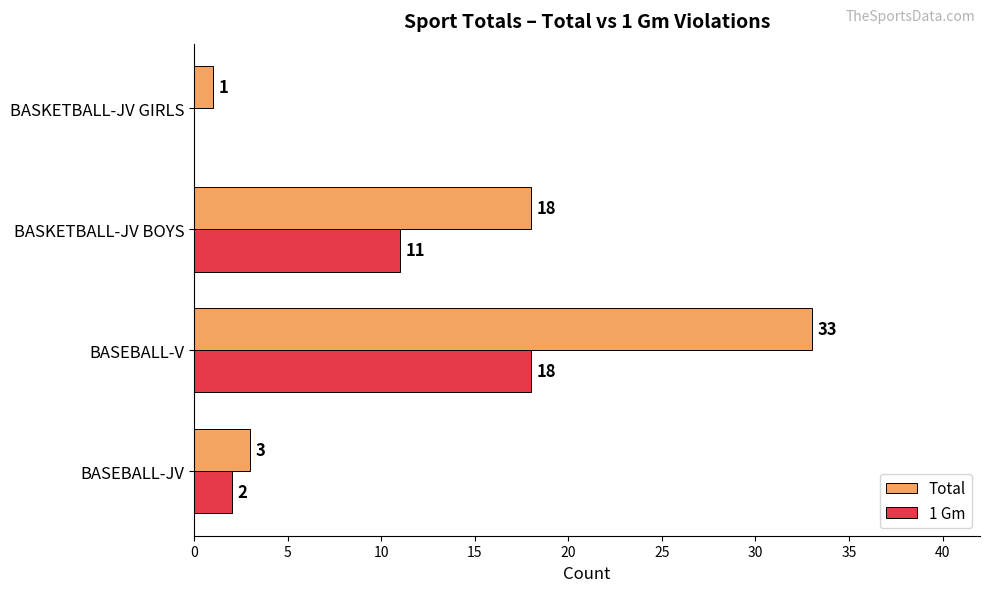

Which label corresponds to the largest value in the chart?

BASEBALL-V